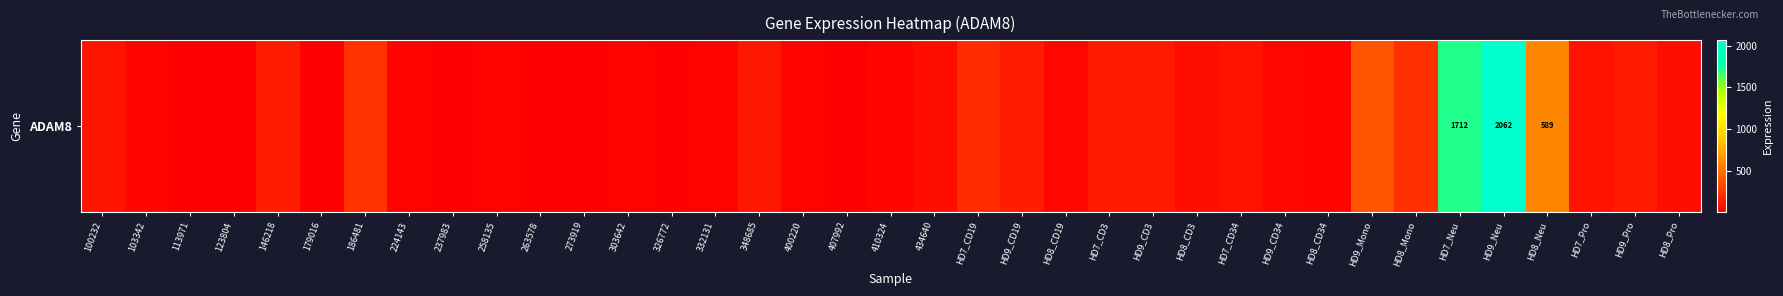

Which label corresponds to the smallest value in the chart?

123804